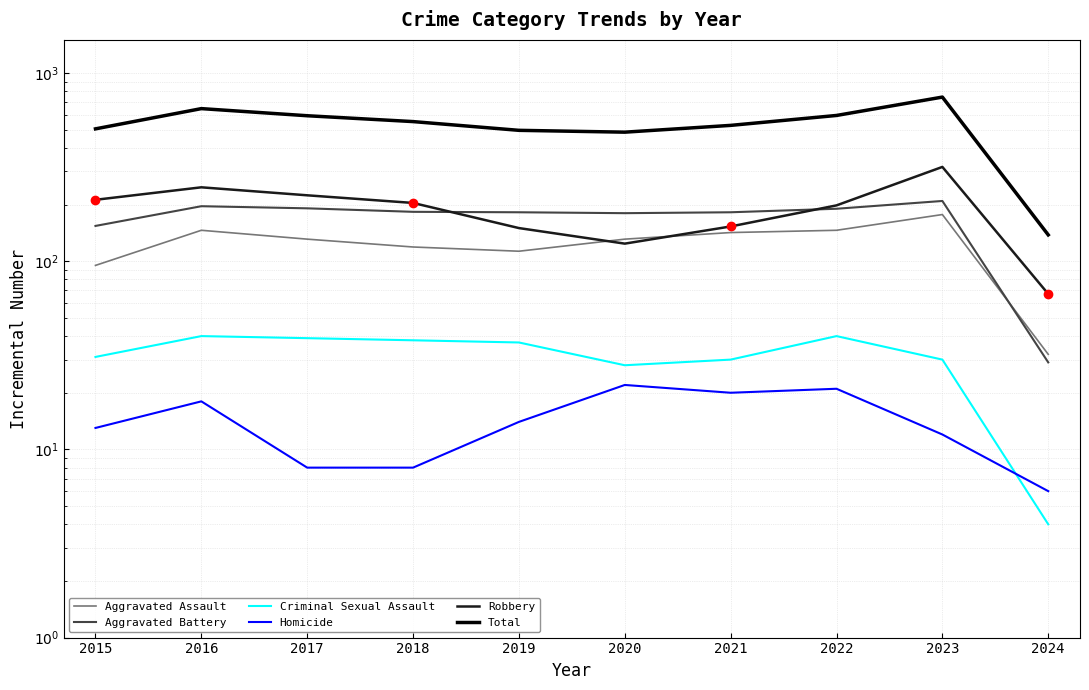

Is it true that Robbery equals 325 at 2018?

False